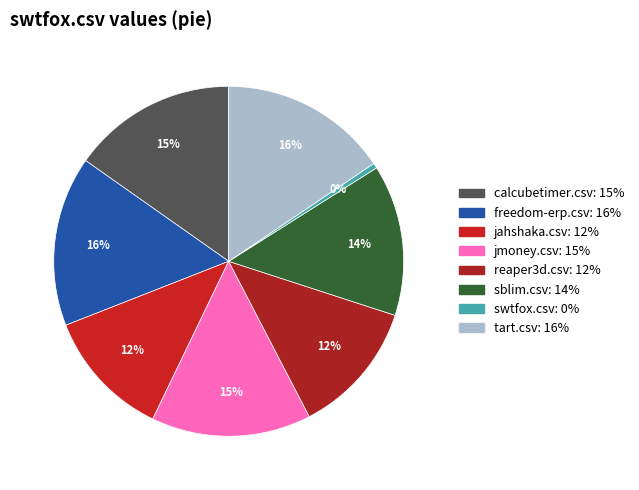

What portion of the pie excludes swtfox.csv?

99.5%